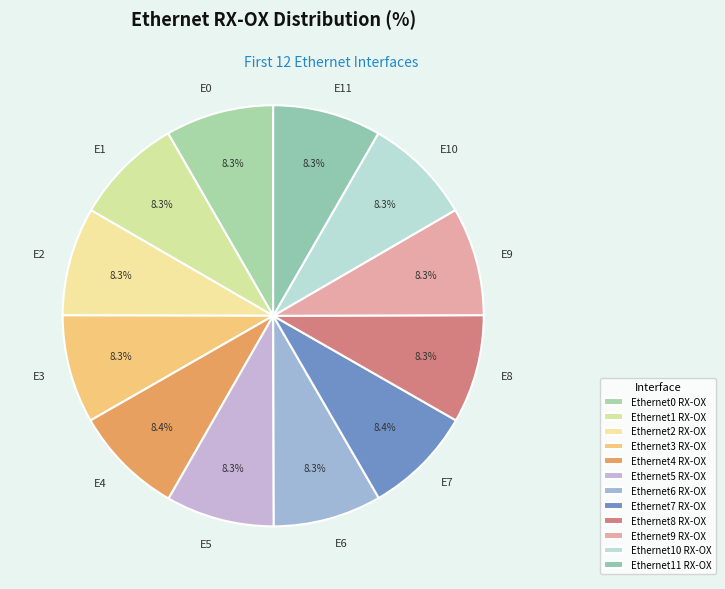

What is the change in value from Ethernet6 RX-OX to Ethernet7 RX-OX?

+15